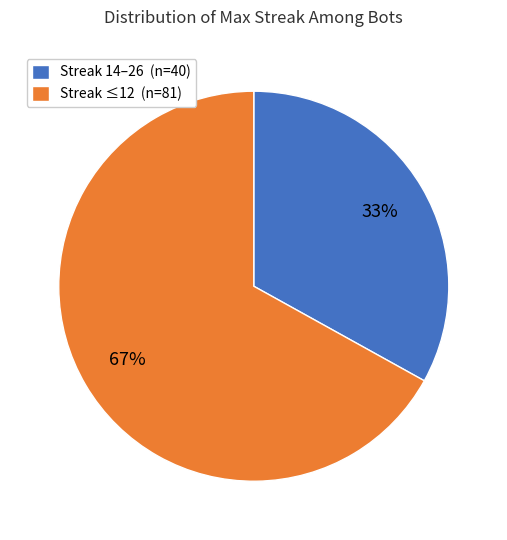

Do Streak ≤12 (n=81) and Streak 14–26 (n=40) together represent more than half of the pie?

Yes